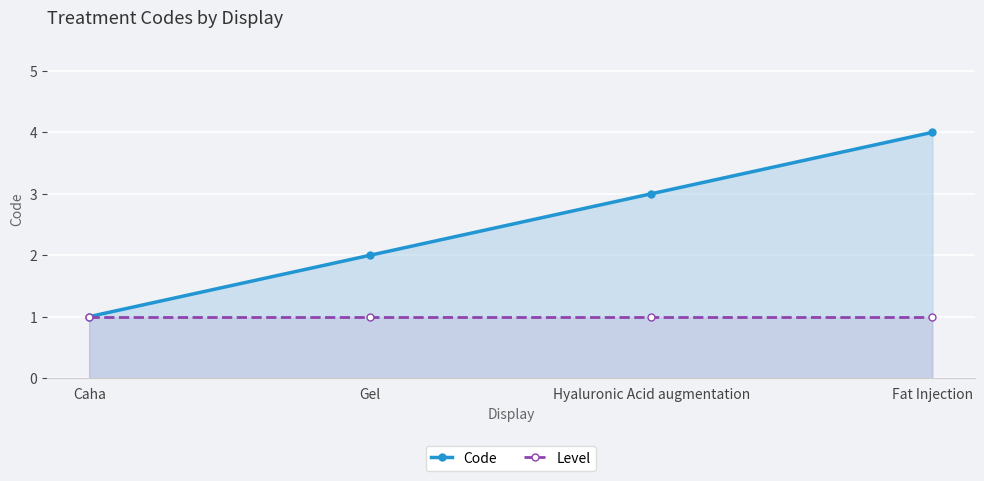

At how many categories does at least one series exceed 2?

2